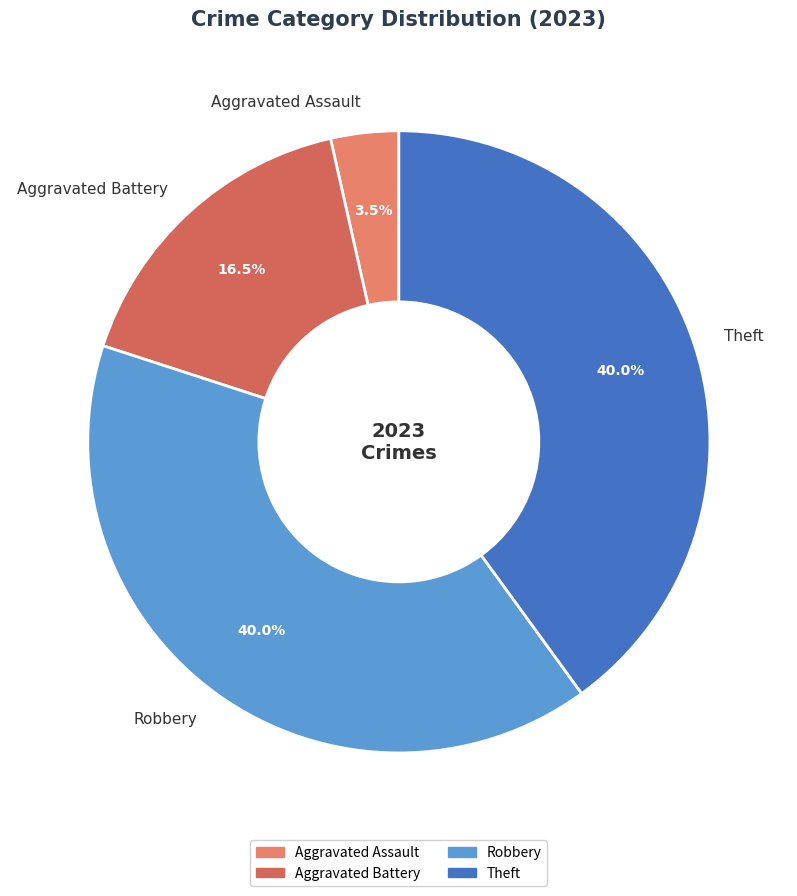

Does any single category account for the majority?

No